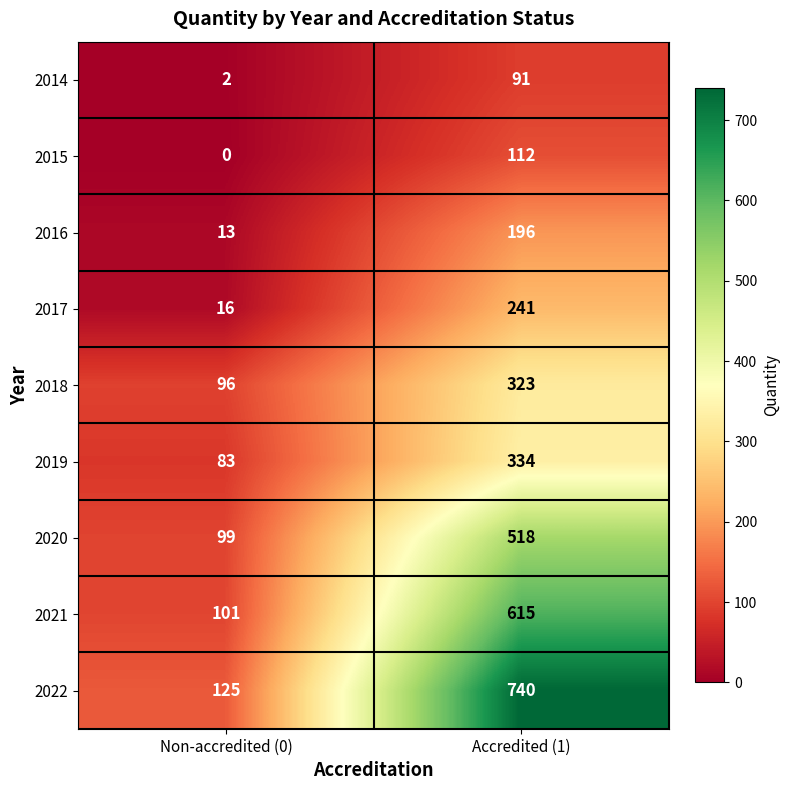

How many values in the 2016 series are below 196?

1